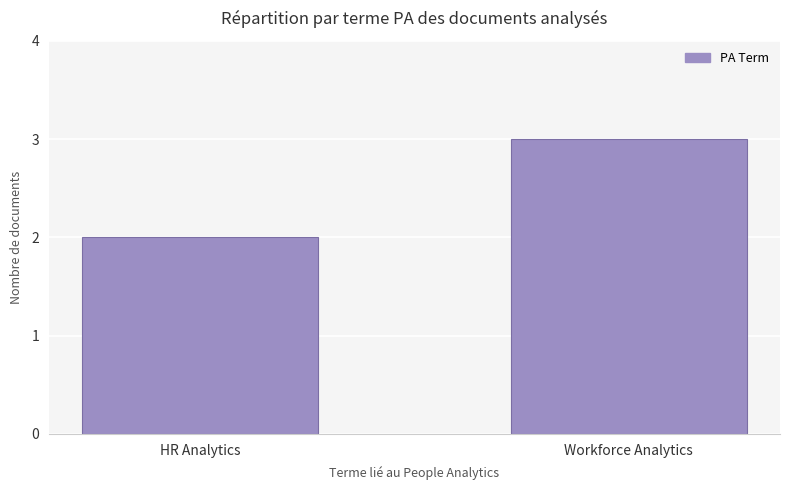

What is the value of the 2nd bar from the left?

3